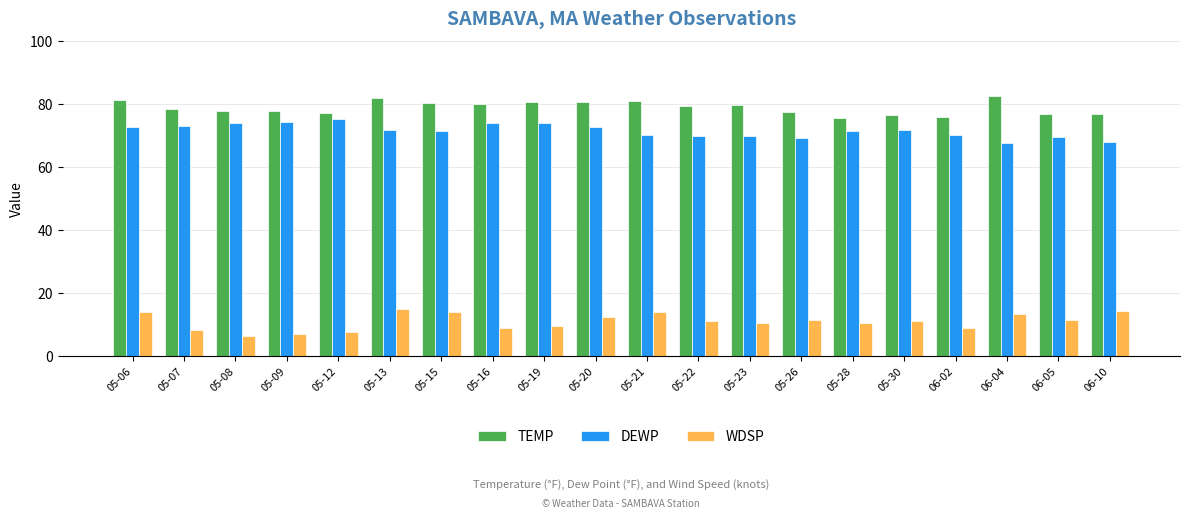

How many groups of bars are there?

20